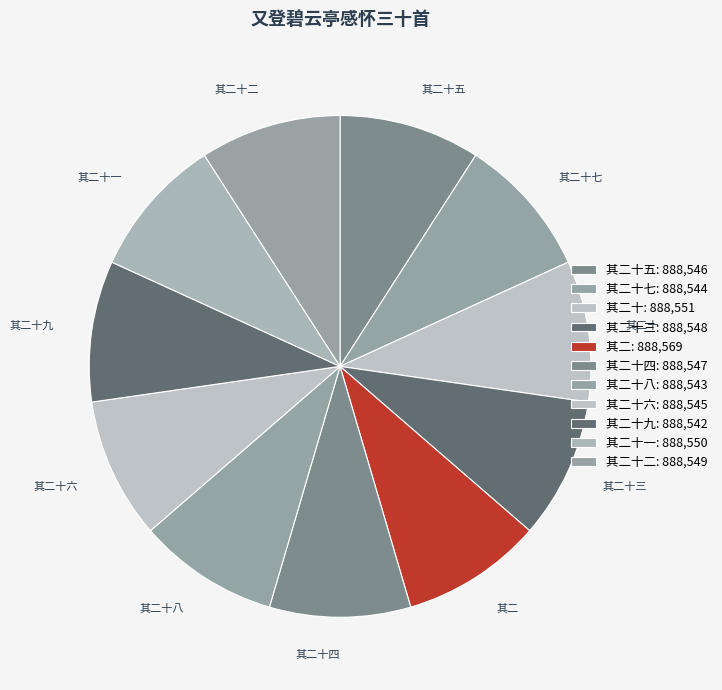

What is the ratio of the value at 其二十三 to the value at 其二十七?

1.0